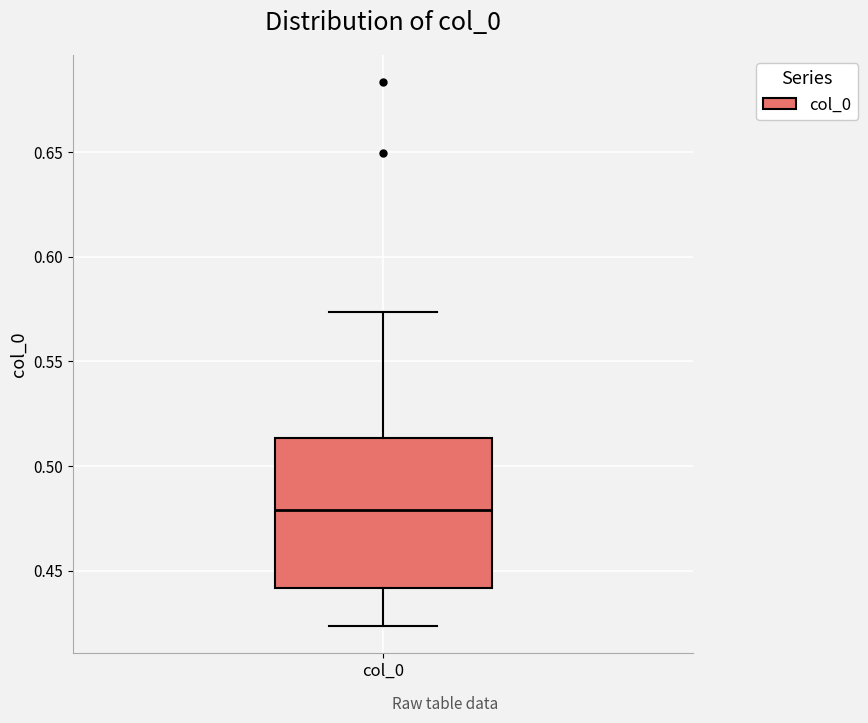

Where does the median line of the box for col_0 sit on the y-axis? The values are not printed on the chart, so give them approximately, as read against the axis.

0.480